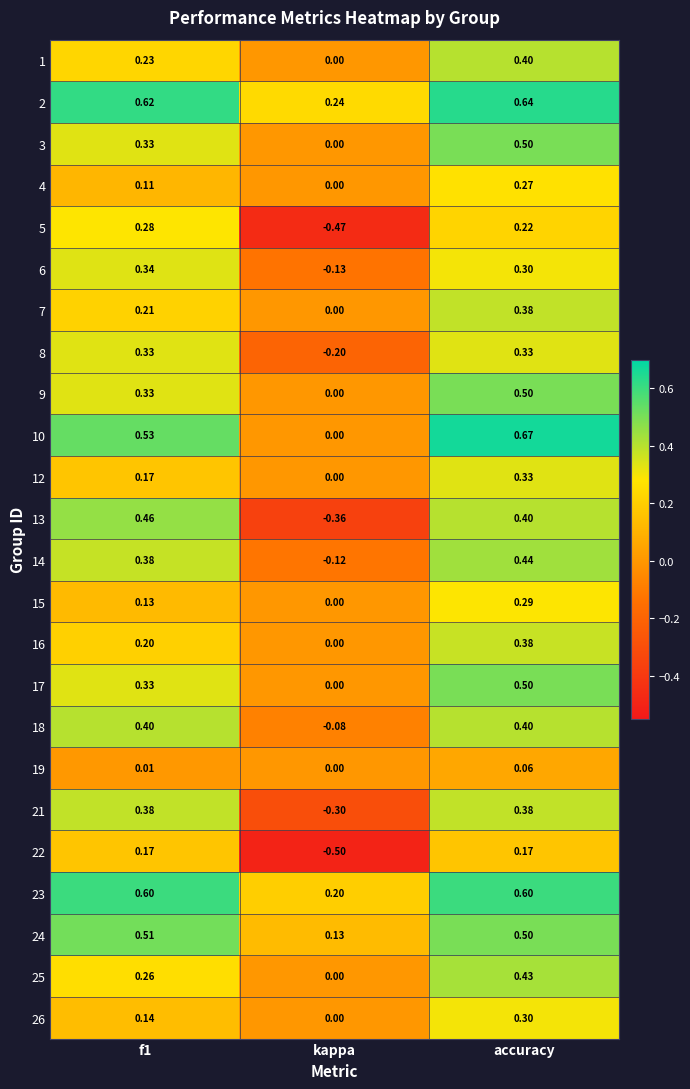

At which label is 9 closest to 0?

kappa